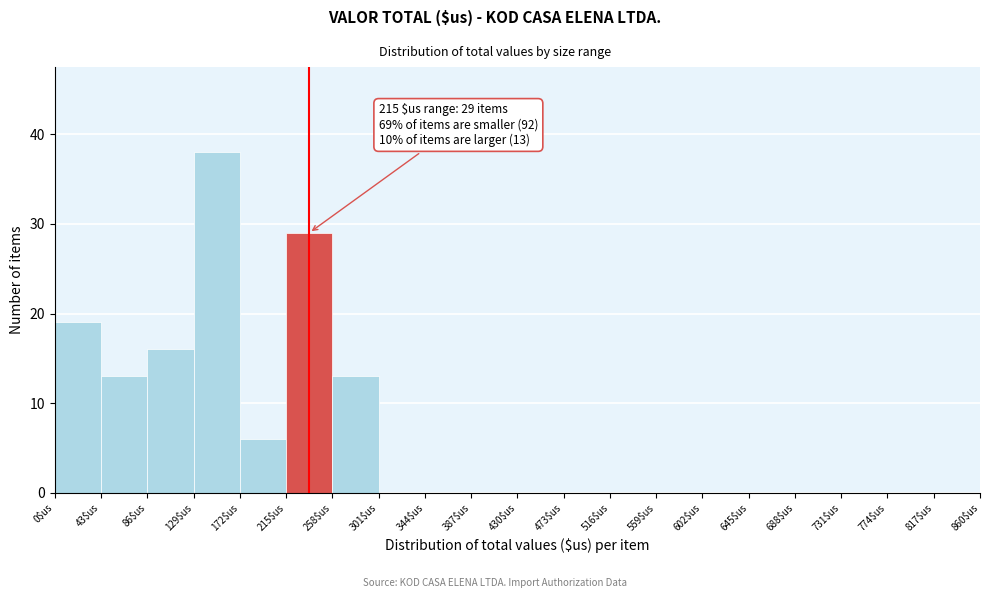

Over which range of the x-axis is the bar tallest?

129 to 172